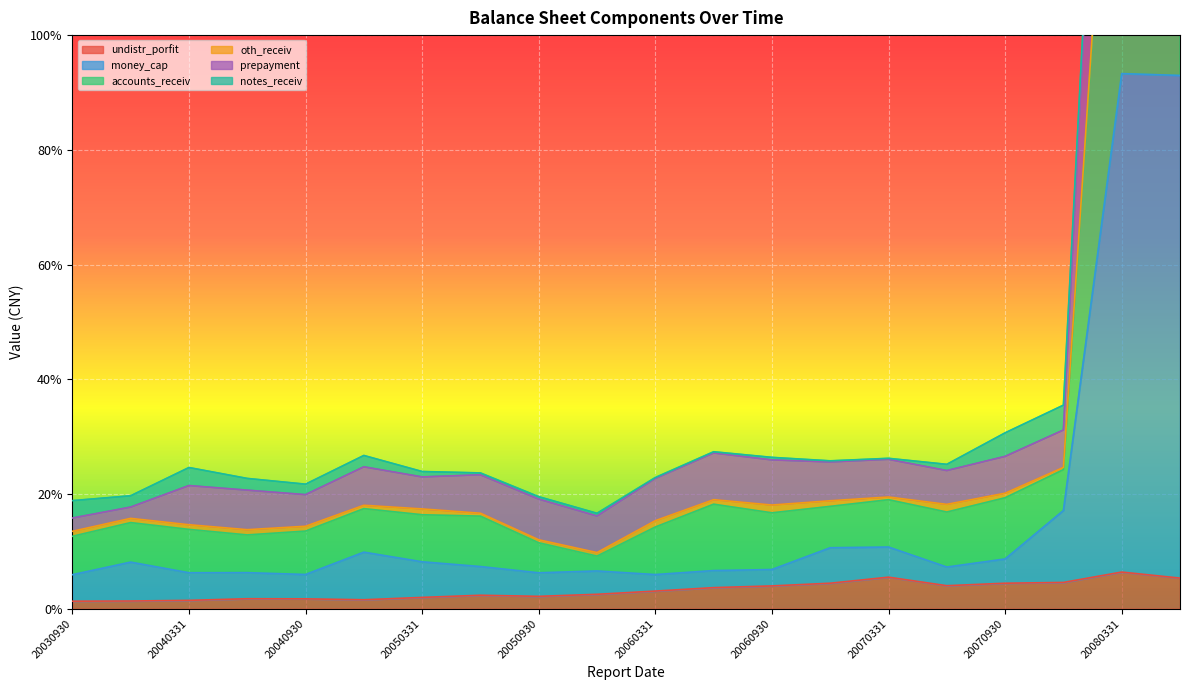

True or false: money_cap and accounts_receiv intersect in this chart.

False